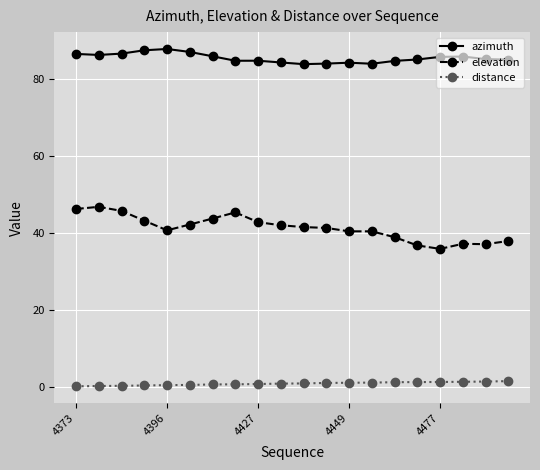

Which series has the widest spread of values?

elevation